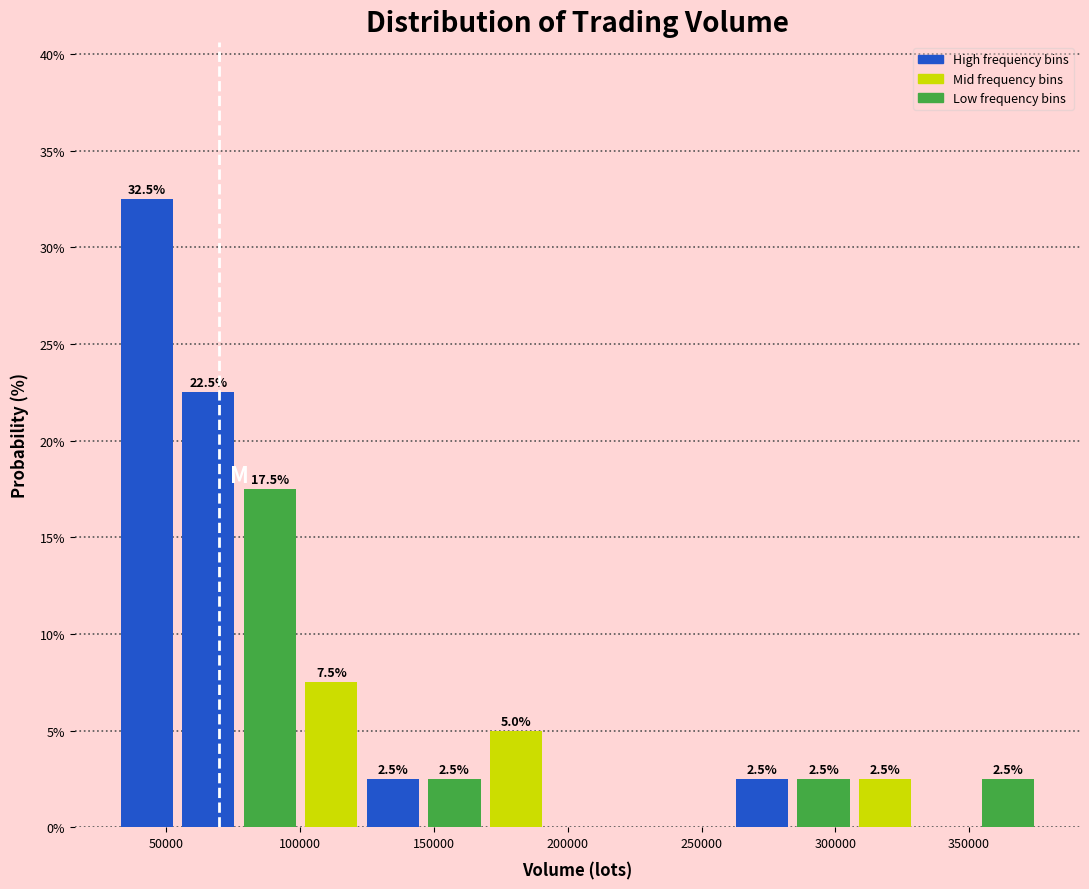

Which range on the x-axis has the tallest bar?

30000 to 55000